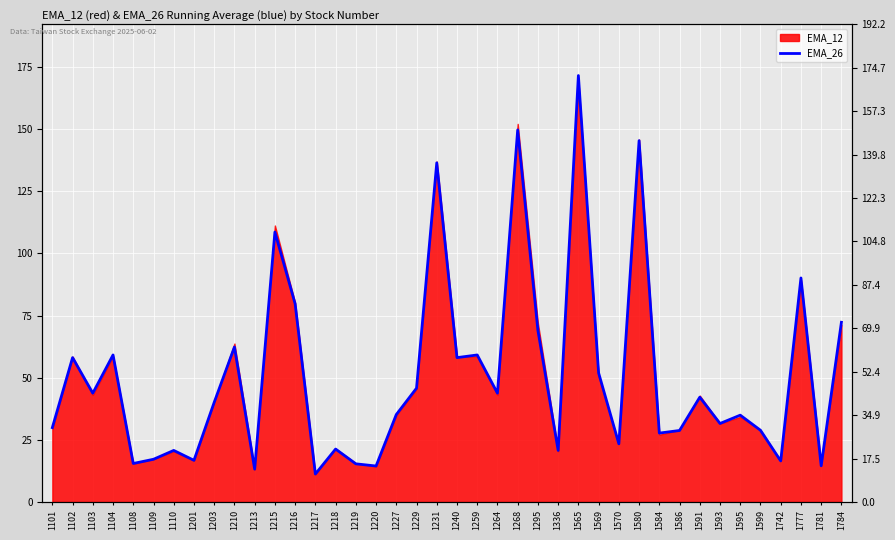

List the labels in order of value, smallest first.

1217, 1213, 1220, 1781, 1219, 1108, 1742, 1201, 1109, 1110, 1336, 1218, 1570, 1584, 1586, 1599, 1101, 1593, 1595, 1227, 1203, 1591, 1103, 1264, 1229, 1569, 1102, 1240, 1104, 1259, 1210, 1295, 1784, 1216, 1777, 1215, 1231, 1580, 1268, 1565